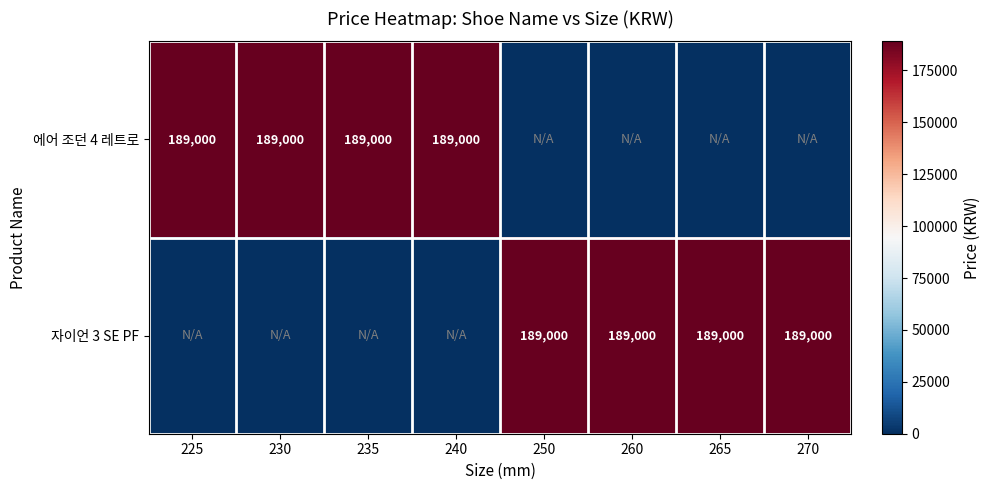

Is it true that 에어 조던 4 레트로 equals 59446 at 240?

False